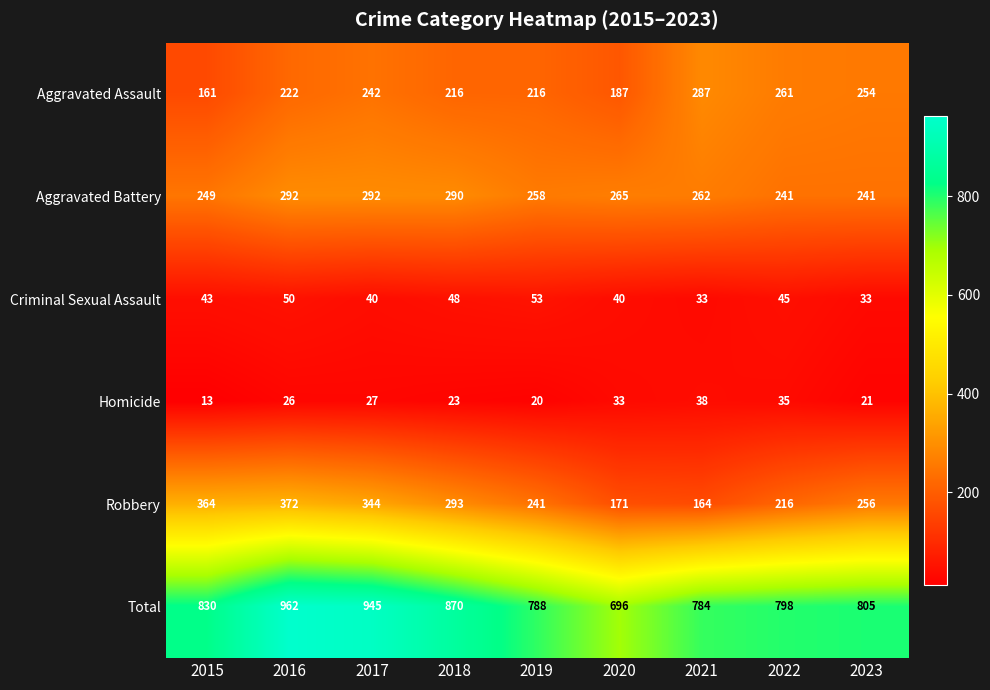

At which label does Robbery first exceed 256?

2015